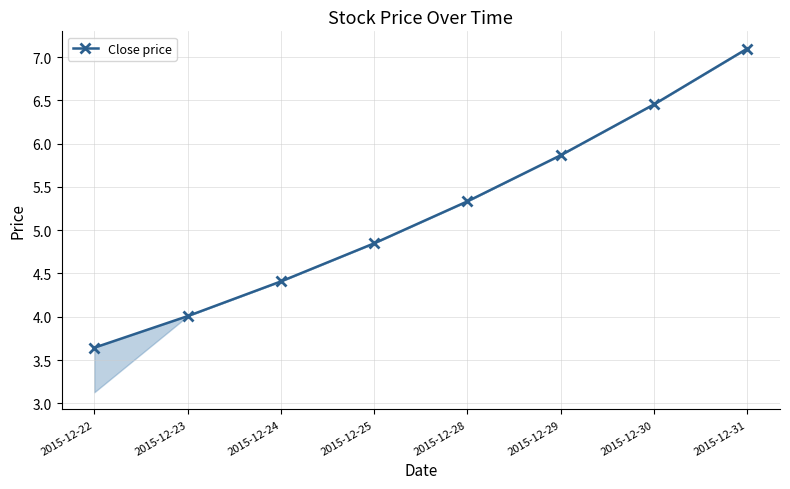

What is the value of the 2nd point from the left?

4.0